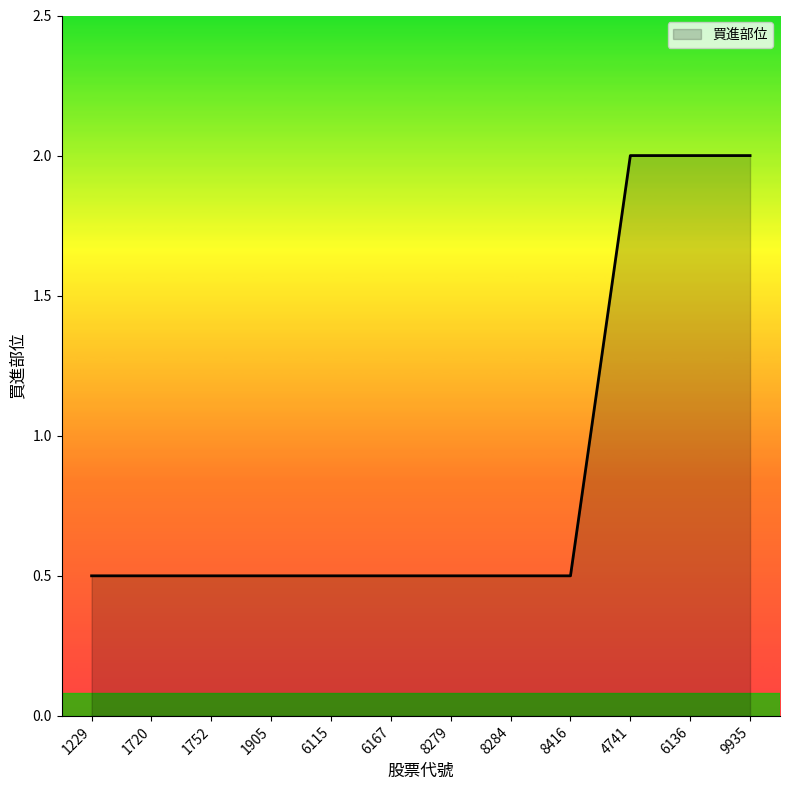

Read the value at 4741.

2.0